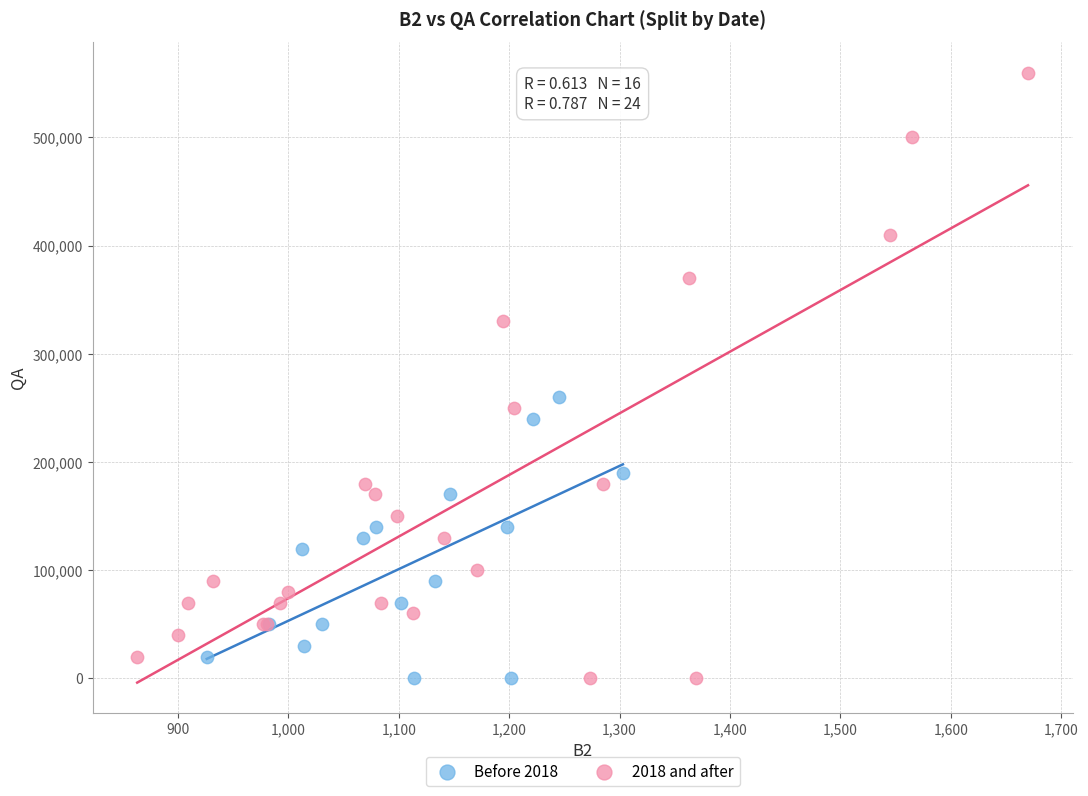

Which series reaches the maximum Y coordinate?

2018 and after